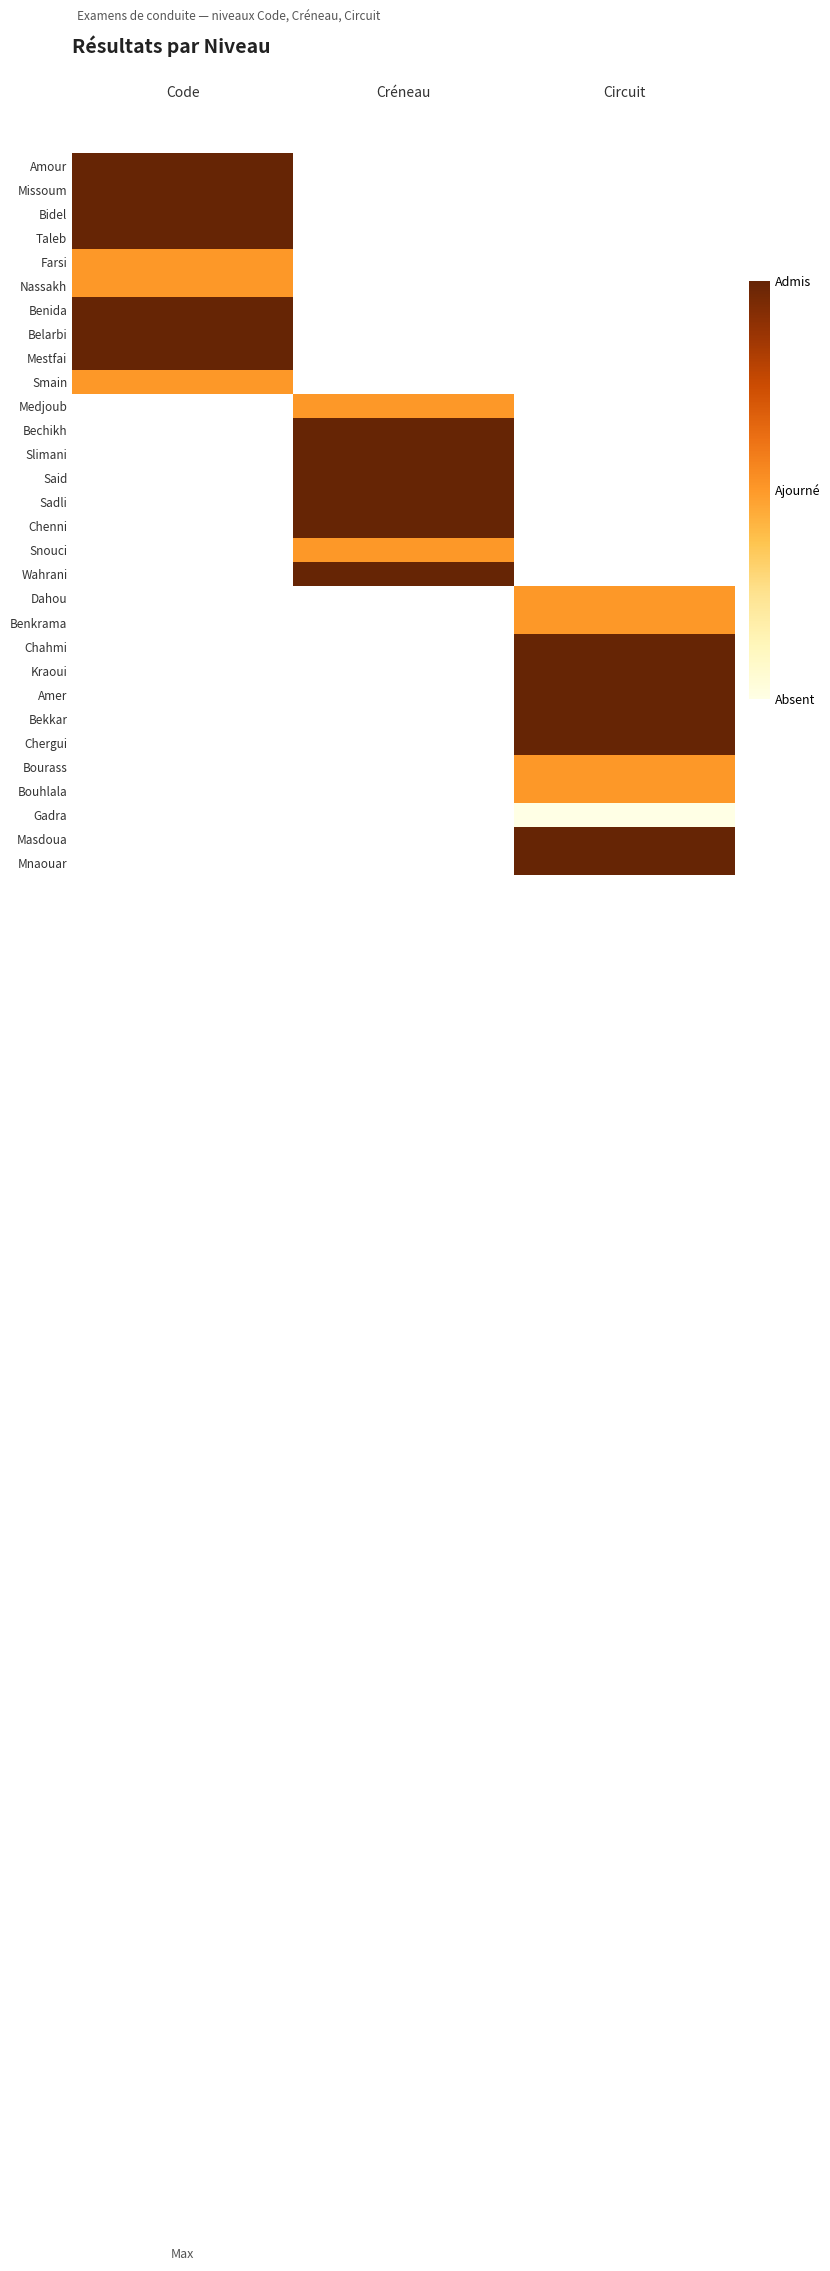

True or false: Sadli has a value of 1.8 at Créneau.

False